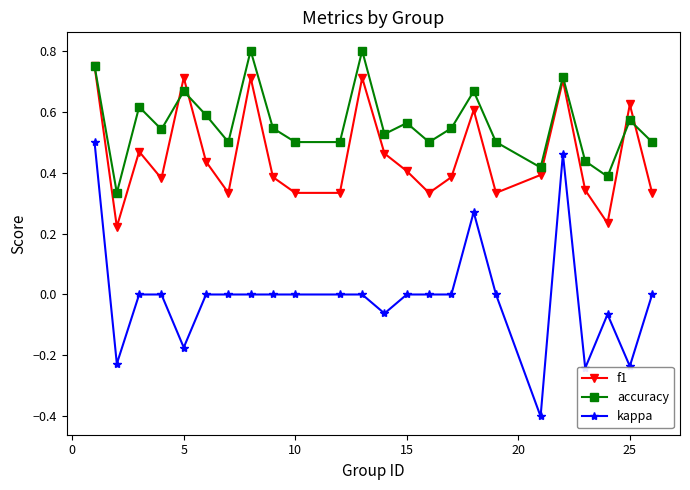

Which series has the largest total across all categories?

accuracy